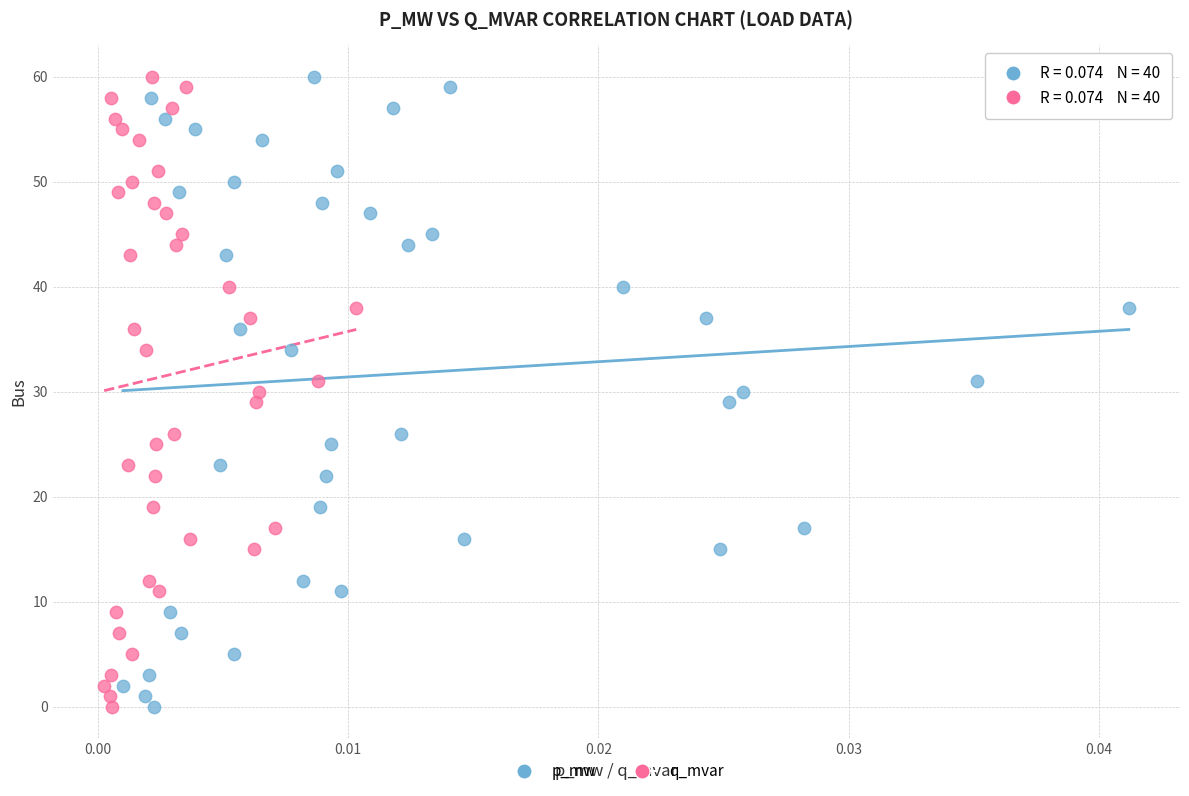

What are all the series names shown in the legend?

p_mw, q_mvar